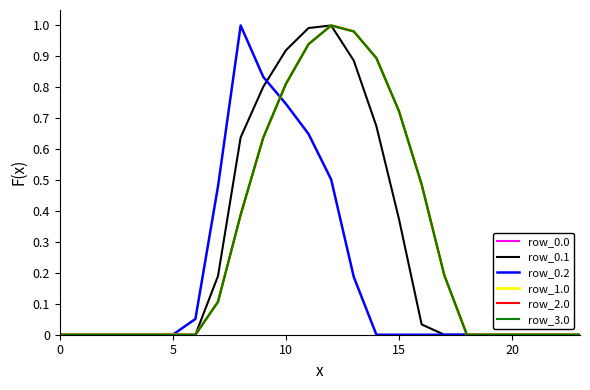

How many lines are shown in the chart?

6